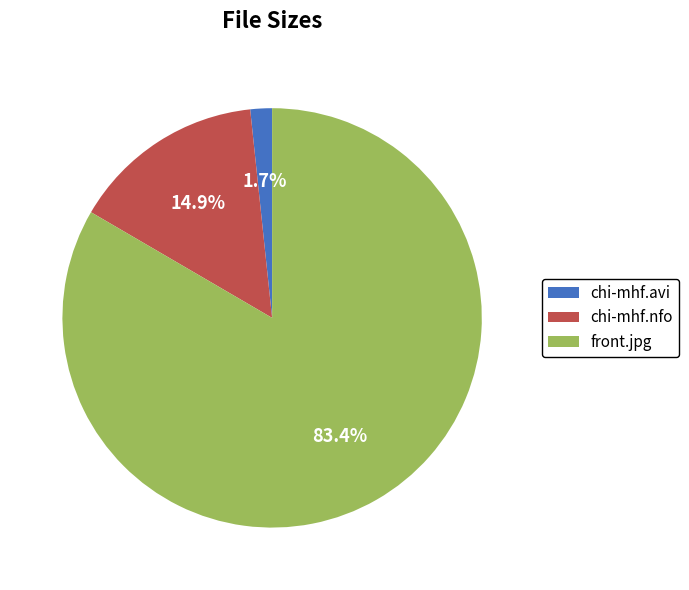

Is there any slice that represents more than half of the pie?

Yes